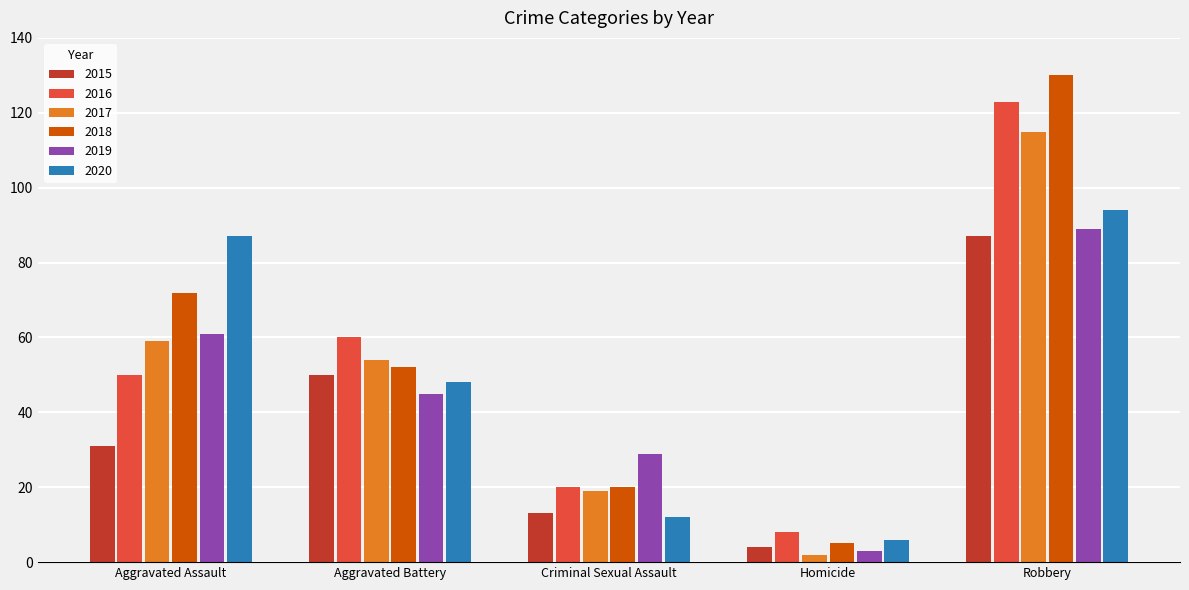

At which category is the sum across all series the highest?

Robbery